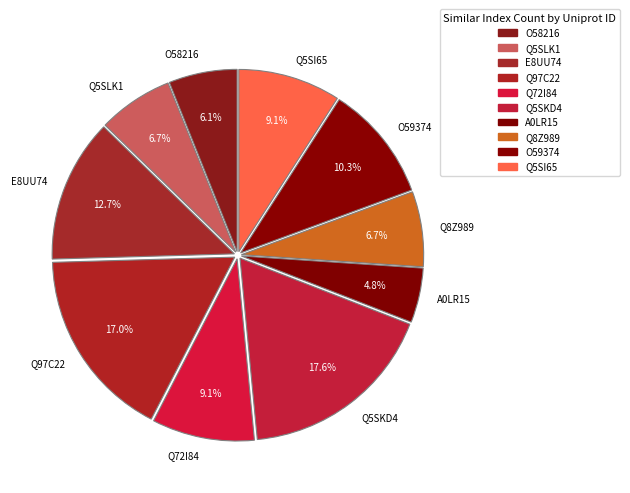

True or false: Q8Z989 accounts for 20% of the total.

False